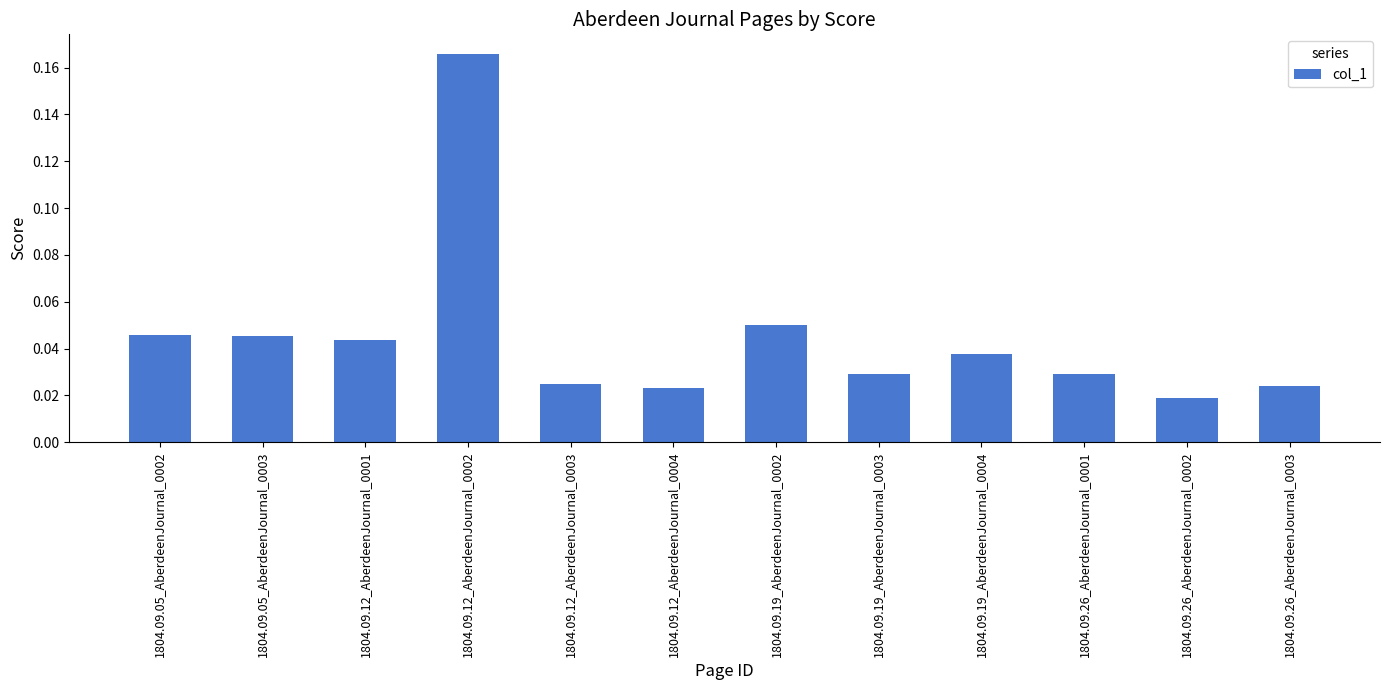

How many bars are there in total?

12